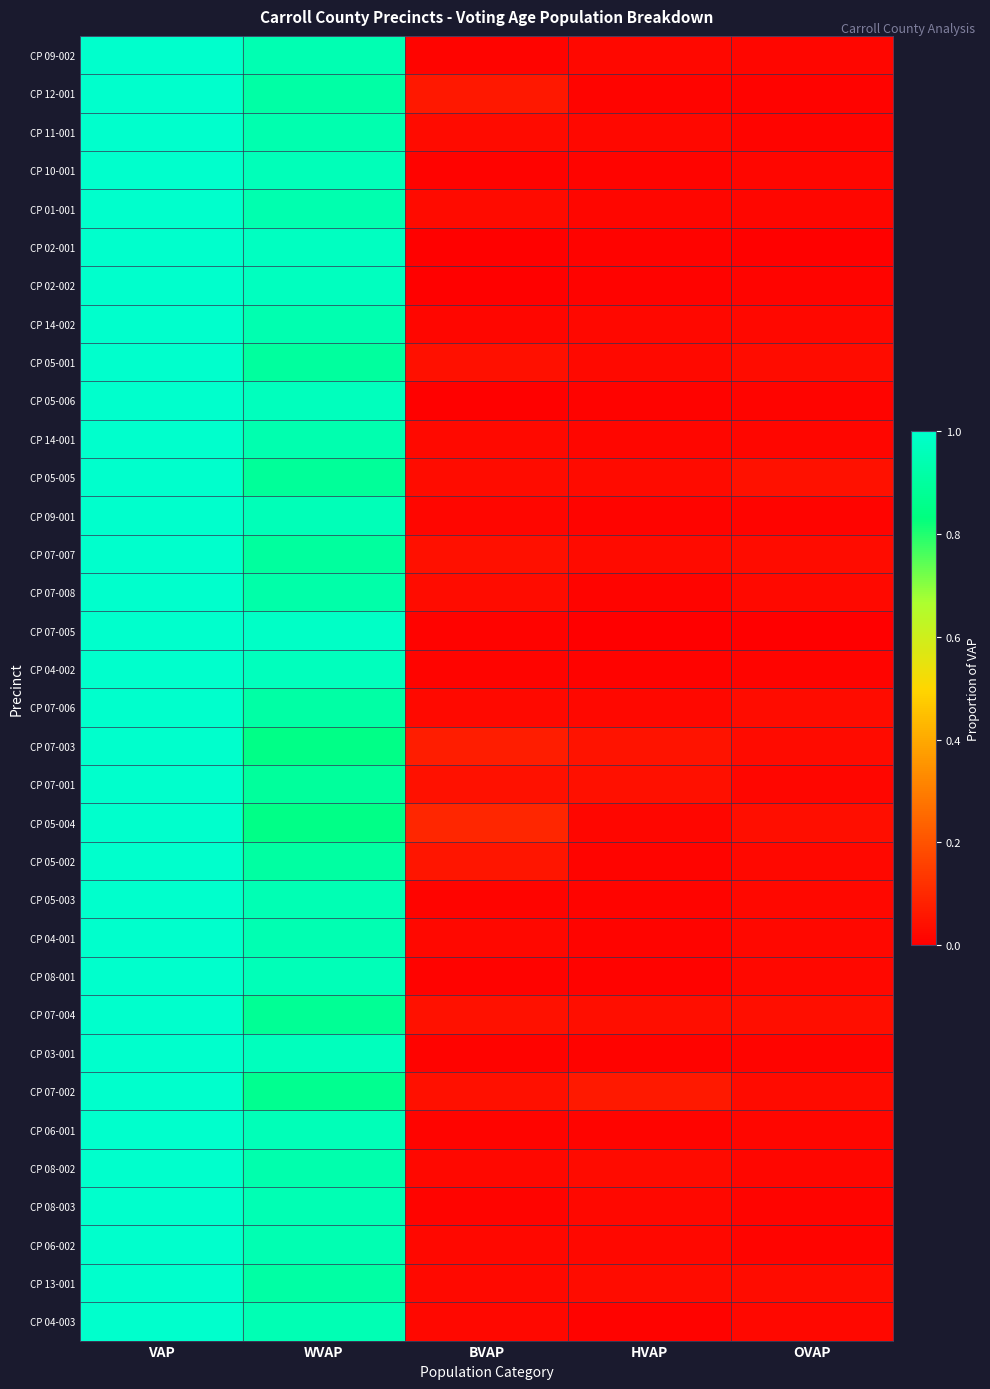

Reading right to left, extract all data points from this chart.

CP 09-002: OVAP=0.0	HVAP=0.0	BVAP=0.0	WVAP=0.9	VAP=1.0
CP 12-001: OVAP=0.0	HVAP=0.0	BVAP=0.1	WVAP=0.9	VAP=1.0
CP 11-001: OVAP=0.0	HVAP=0.0	BVAP=0.0	WVAP=0.9	VAP=1.0
CP 10-001: OVAP=0.0	HVAP=0.0	BVAP=0.0	WVAP=1.0	VAP=1.0
CP 01-001: OVAP=0.0	HVAP=0.0	BVAP=0.0	WVAP=0.9	VAP=1.0
CP 02-001: OVAP=0.0	HVAP=0.0	BVAP=0.0	WVAP=1.0	VAP=1.0
CP 02-002: OVAP=0.0	HVAP=0.0	BVAP=0.0	WVAP=1.0	VAP=1.0
CP 14-002: OVAP=0.0	HVAP=0.0	BVAP=0.0	WVAP=0.9	VAP=1.0
CP 05-001: OVAP=0.0	HVAP=0.0	BVAP=0.0	WVAP=0.9	VAP=1.0
CP 05-006: OVAP=0.0	HVAP=0.0	BVAP=0.0	WVAP=1.0	VAP=1.0
CP 14-001: OVAP=0.0	HVAP=0.0	BVAP=0.0	WVAP=0.9	VAP=1.0
CP 05-005: OVAP=0.0	HVAP=0.0	BVAP=0.0	WVAP=0.9	VAP=1.0
CP 09-001: OVAP=0.0	HVAP=0.0	BVAP=0.0	WVAP=1.0	VAP=1.0
CP 07-007: OVAP=0.0	HVAP=0.0	BVAP=0.0	WVAP=0.9	VAP=1.0
CP 07-008: OVAP=0.0	HVAP=0.0	BVAP=0.0	WVAP=0.9	VAP=1.0
CP 07-005: OVAP=0.0	HVAP=0.0	BVAP=0.0	WVAP=1.0	VAP=1.0
CP 04-002: OVAP=0.0	HVAP=0.0	BVAP=0.0	WVAP=1.0	VAP=1.0
CP 07-006: OVAP=0.0	HVAP=0.0	BVAP=0.0	WVAP=0.9	VAP=1.0
CP 07-003: OVAP=0.0	HVAP=0.0	BVAP=0.1	WVAP=0.9	VAP=1.0
CP 07-001: OVAP=0.0	HVAP=0.0	BVAP=0.0	WVAP=0.9	VAP=1.0
CP 05-004: OVAP=0.0	HVAP=0.0	BVAP=0.1	WVAP=0.9	VAP=1.0
CP 05-002: OVAP=0.0	HVAP=0.0	BVAP=0.1	WVAP=0.9	VAP=1.0
CP 05-003: OVAP=0.0	HVAP=0.0	BVAP=0.0	WVAP=0.9	VAP=1.0
CP 04-001: OVAP=0.0	HVAP=0.0	BVAP=0.0	WVAP=0.9	VAP=1.0
CP 08-001: OVAP=0.0	HVAP=0.0	BVAP=0.0	WVAP=1.0	VAP=1.0
CP 07-004: OVAP=0.0	HVAP=0.0	BVAP=0.0	WVAP=0.9	VAP=1.0
CP 03-001: OVAP=0.0	HVAP=0.0	BVAP=0.0	WVAP=1.0	VAP=1.0
CP 07-002: OVAP=0.0	HVAP=0.1	BVAP=0.0	WVAP=0.9	VAP=1.0
CP 06-001: OVAP=0.0	HVAP=0.0	BVAP=0.0	WVAP=1.0	VAP=1.0
CP 08-002: OVAP=0.0	HVAP=0.0	BVAP=0.0	WVAP=0.9	VAP=1.0
CP 08-003: OVAP=0.0	HVAP=0.0	BVAP=0.0	WVAP=0.9	VAP=1.0
CP 06-002: OVAP=0.0	HVAP=0.0	BVAP=0.0	WVAP=0.9	VAP=1.0
CP 13-001: OVAP=0.0	HVAP=0.0	BVAP=0.0	WVAP=0.9	VAP=1.0
CP 04-003: OVAP=0.0	HVAP=0.0	BVAP=0.0	WVAP=0.9	VAP=1.0